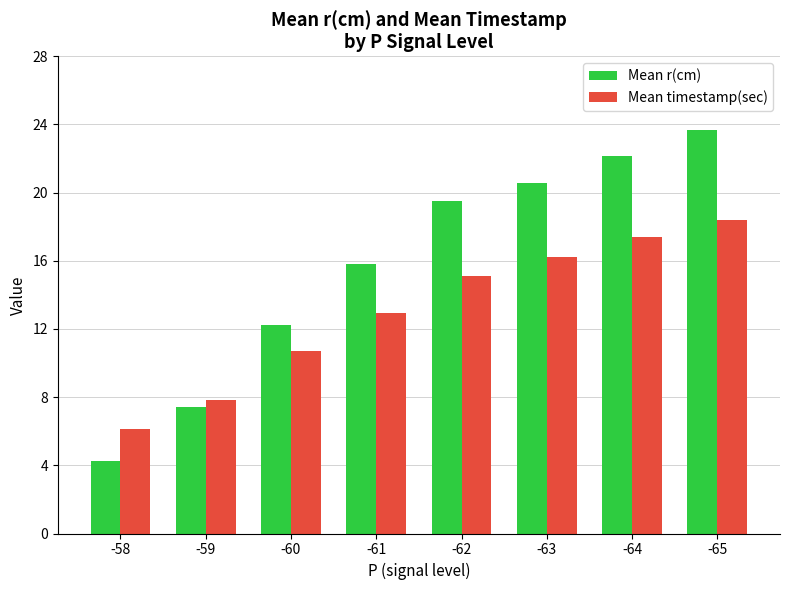

What is the difference between the maximum and minimum values in the Mean r(cm) series?

19.4